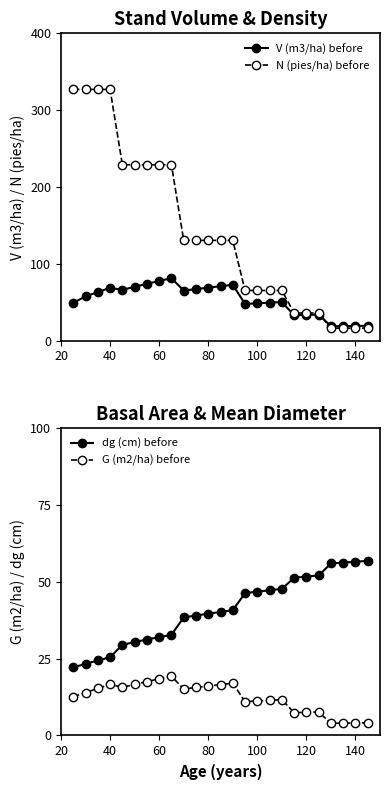

How many data points does each series have?

25